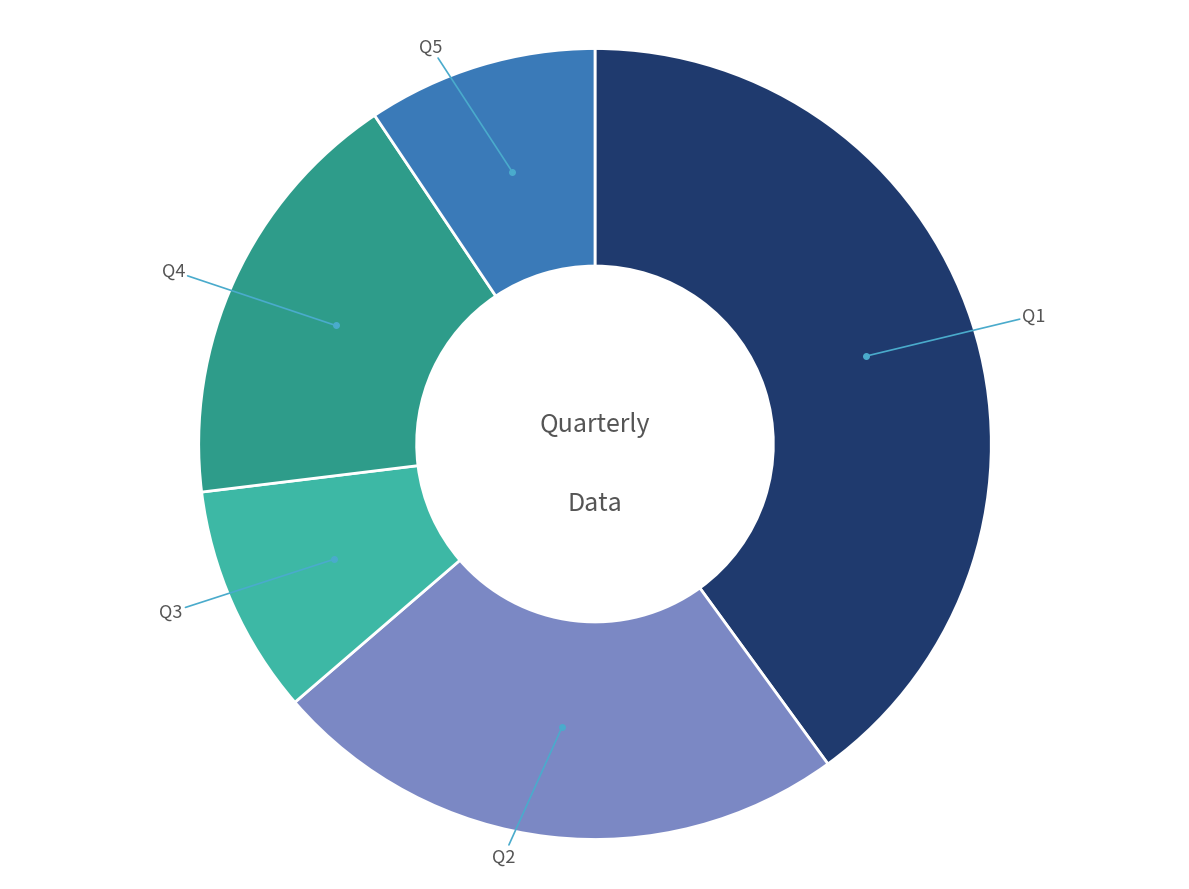

Is there any slice that represents more than half of the pie?

No